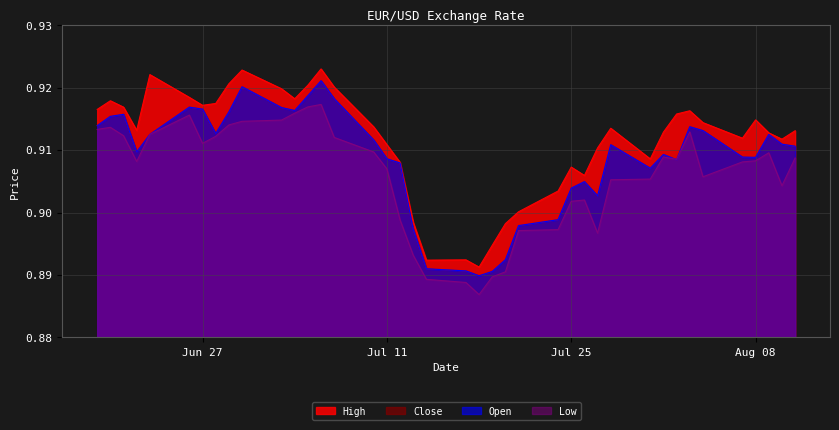

Does the chart display data point markers on the line(s)?

No